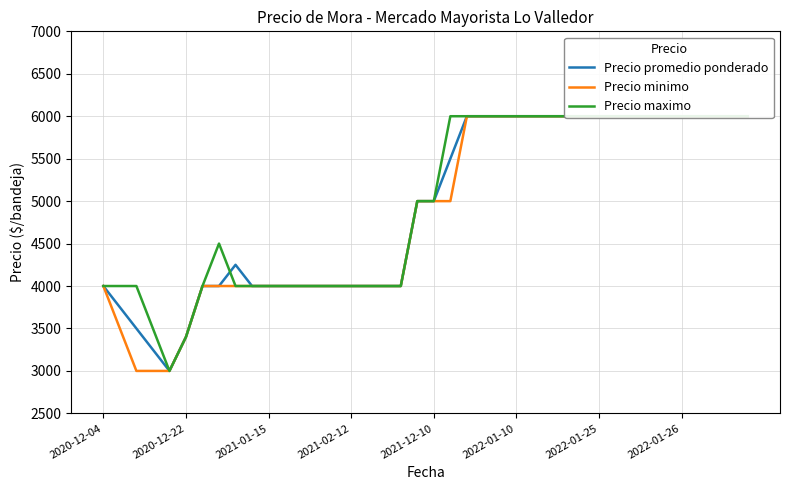

Which series has the largest range (max minus min)?

Precio promedio ponderado